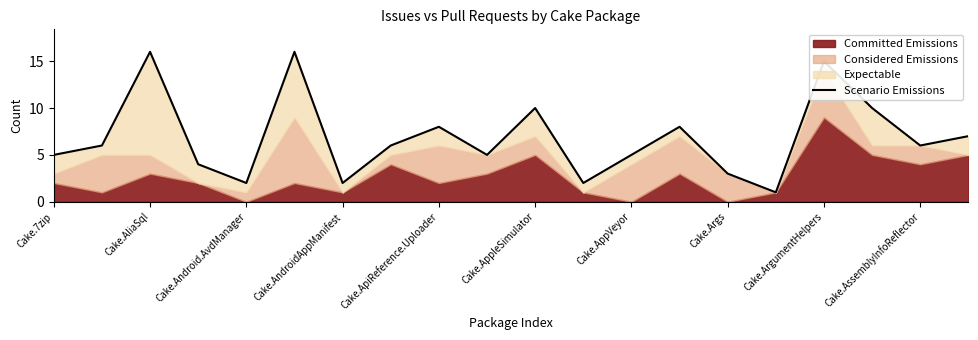

How many interior local peaks (higher than both neighbors) does the data have?

6